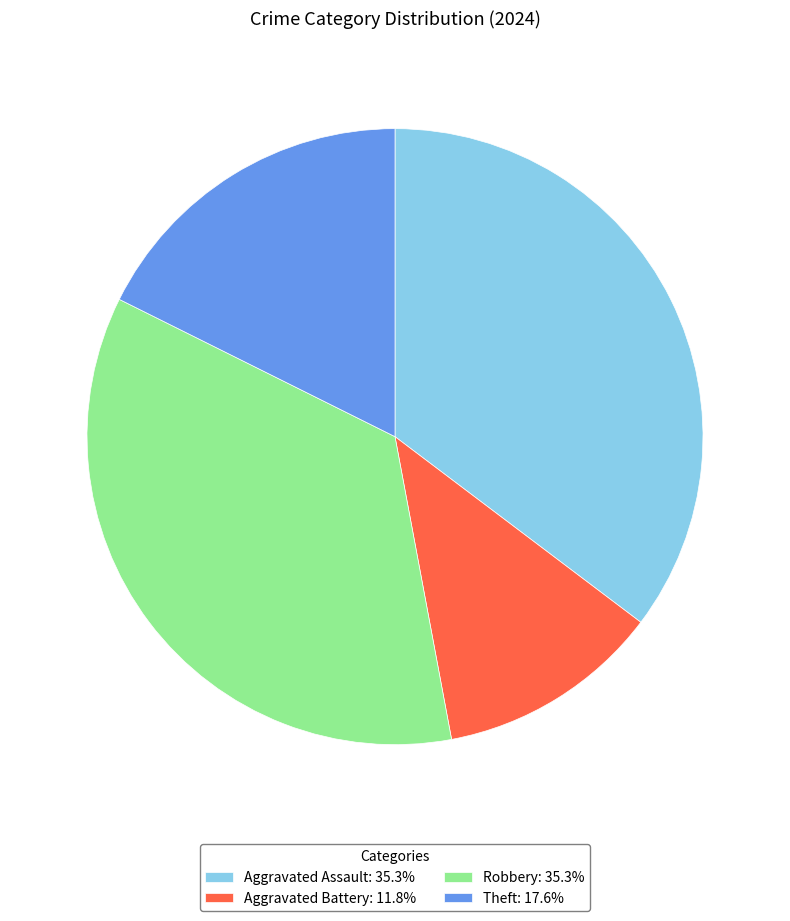

Combined, do Aggravated Battery: 11.8% and Aggravated Assault: 35.3% account for over 50%?

No